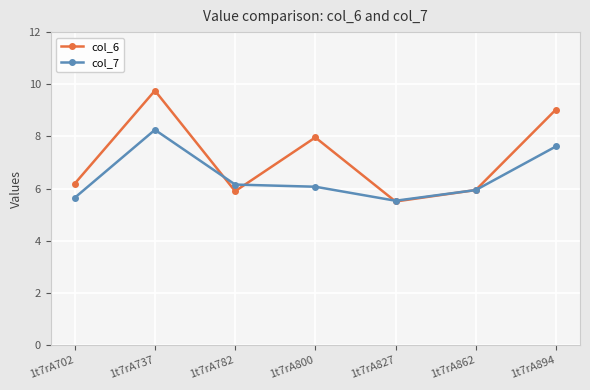

Where is the first local maximum for col_7?

1t7rA737